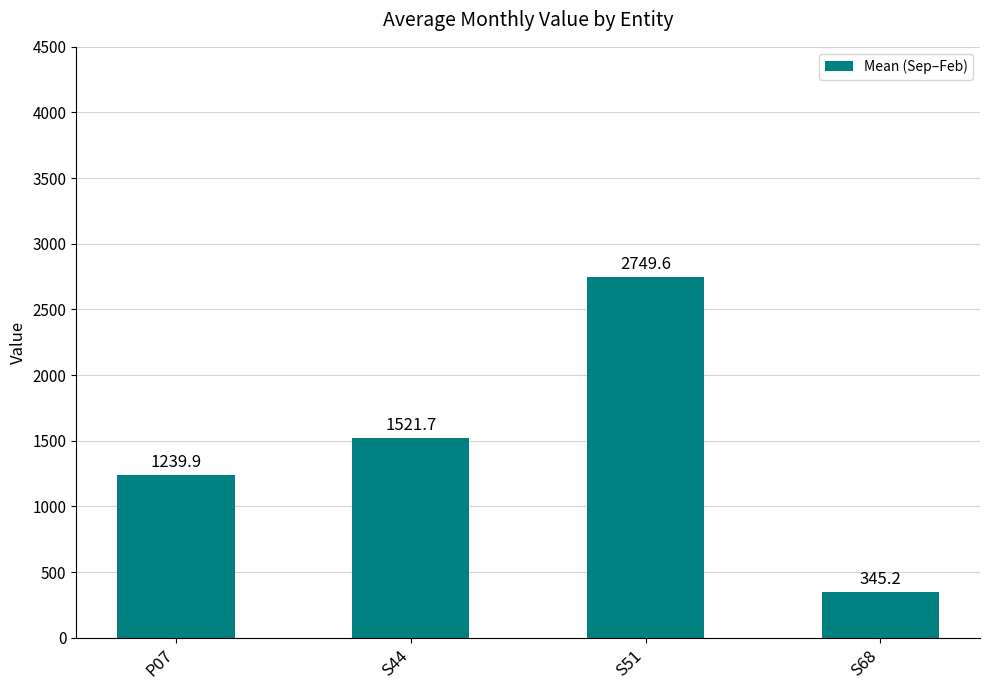

Which category has the lowest value across all series?

S68